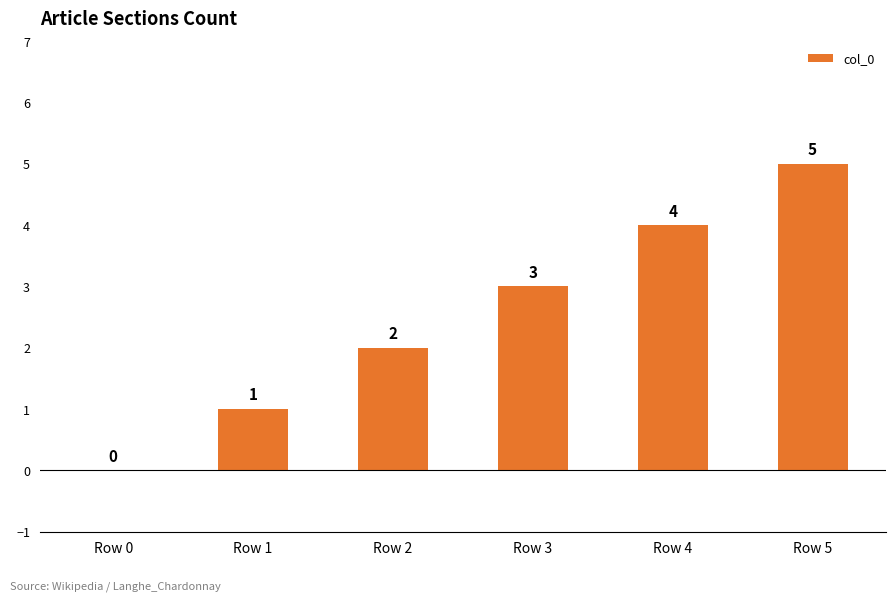

Count the values in the range 1 to 4.

4